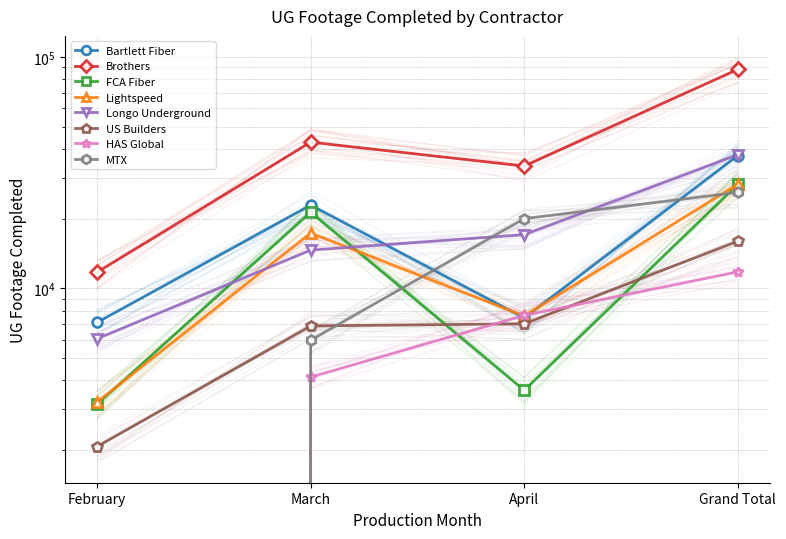

Is it true that Bartlett Fiber equals 10881 at March?

False